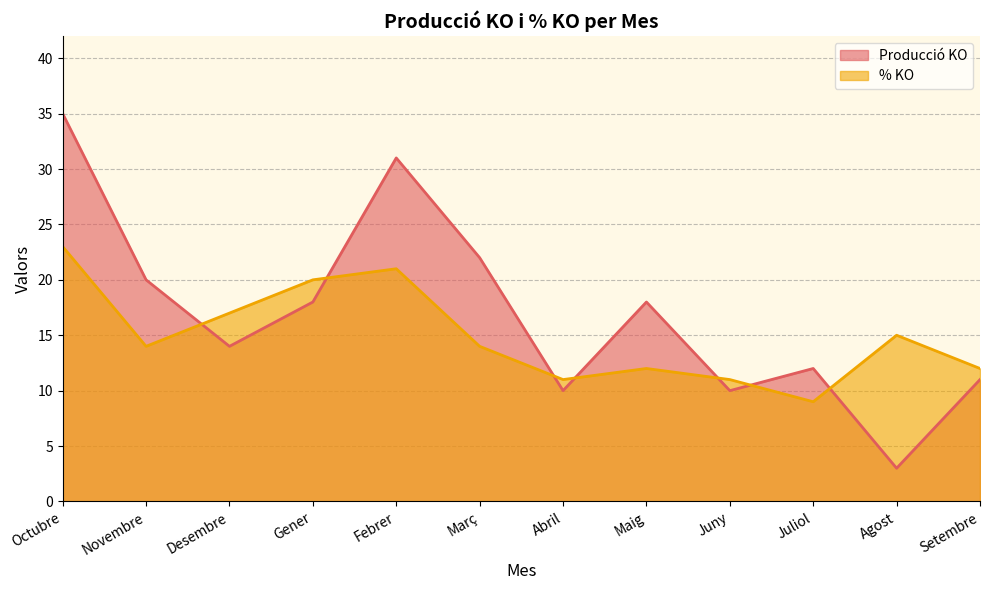

How many lines are shown in the chart?

2